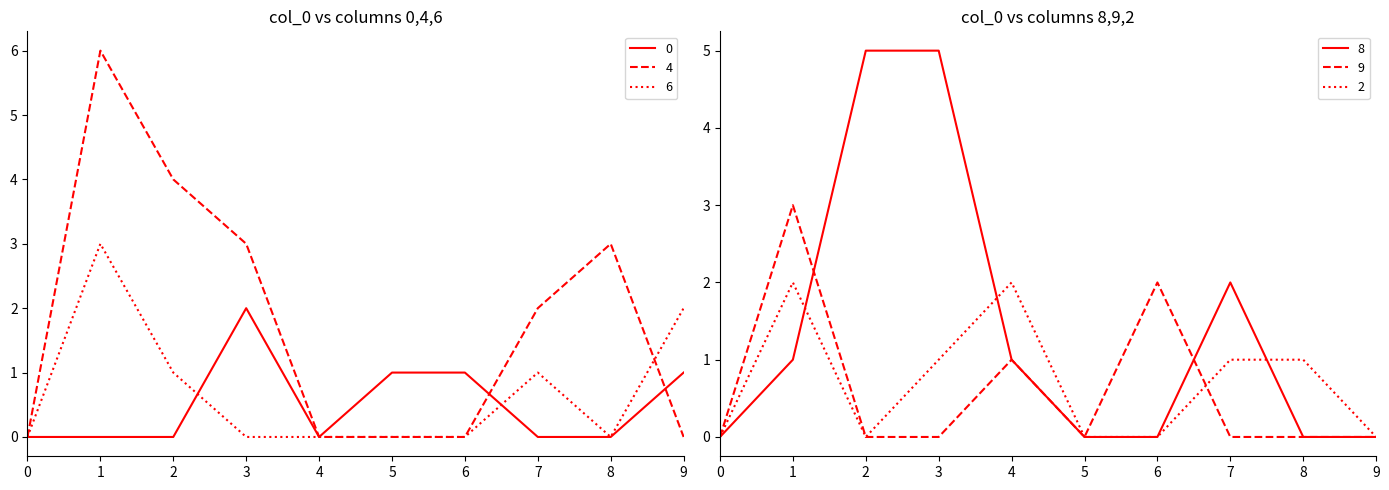

Which series has the largest total across all categories?

4